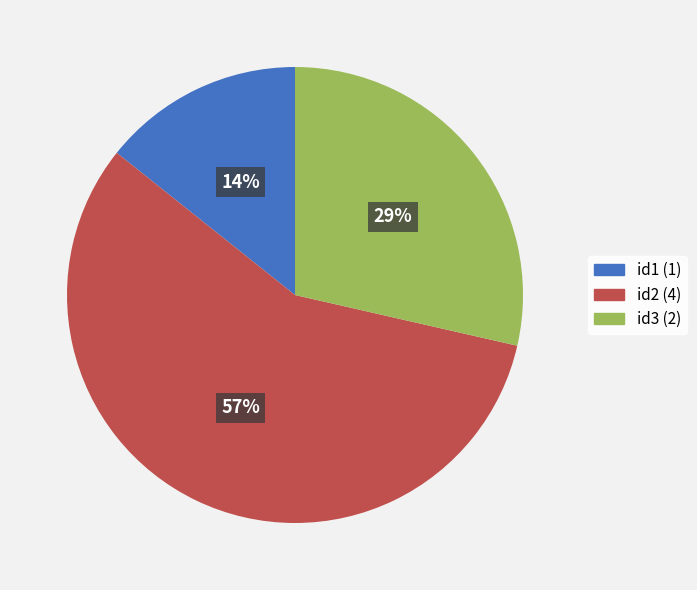

How many slices are in this pie chart?

3